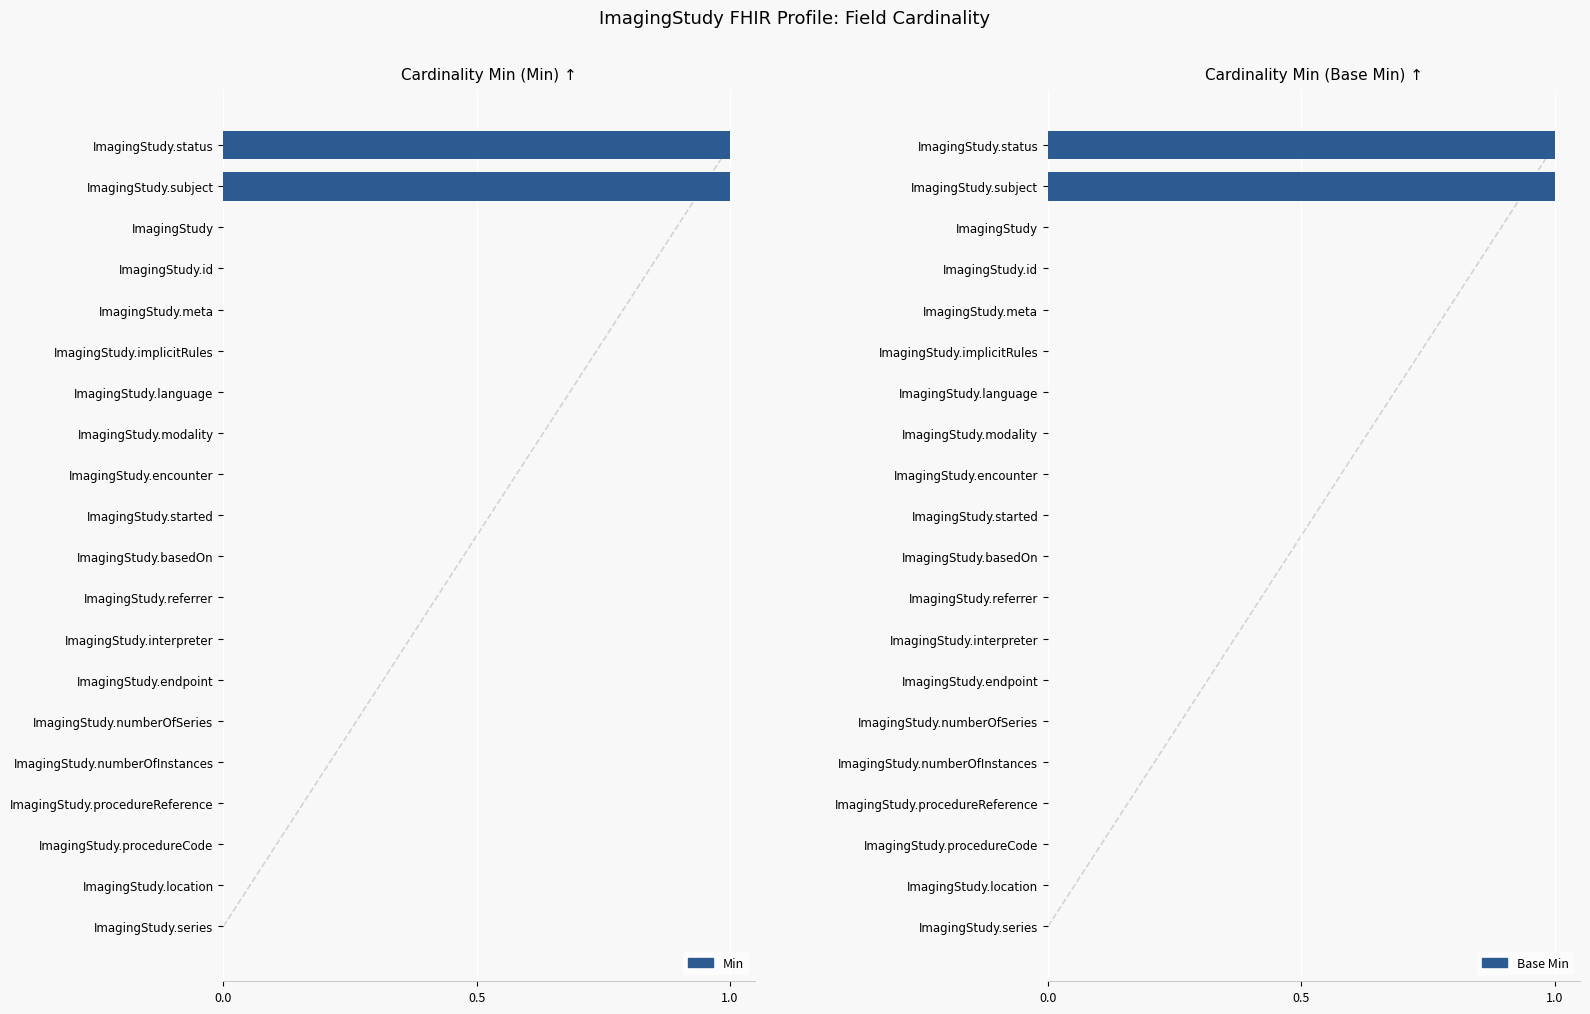

What is the difference between the maximum and minimum values in the Min series?

1